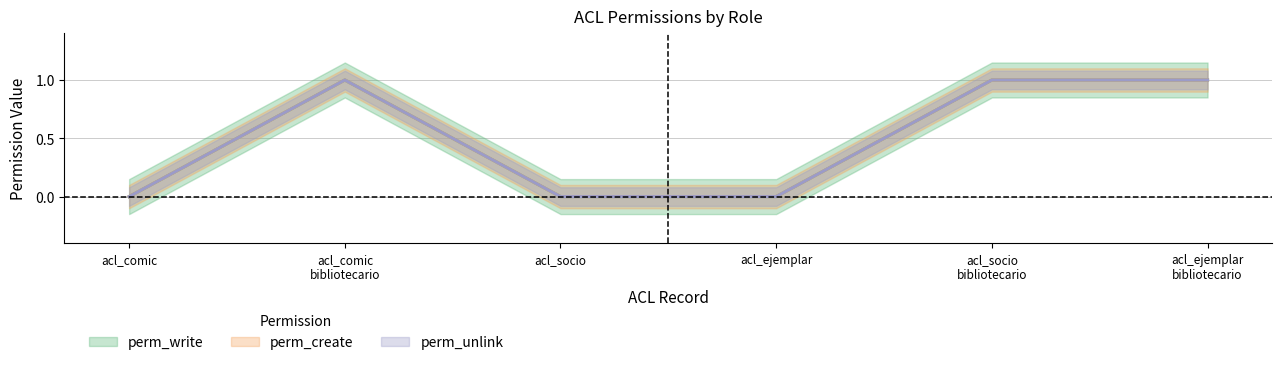

How many perm_create values are between 0 and 1?

6